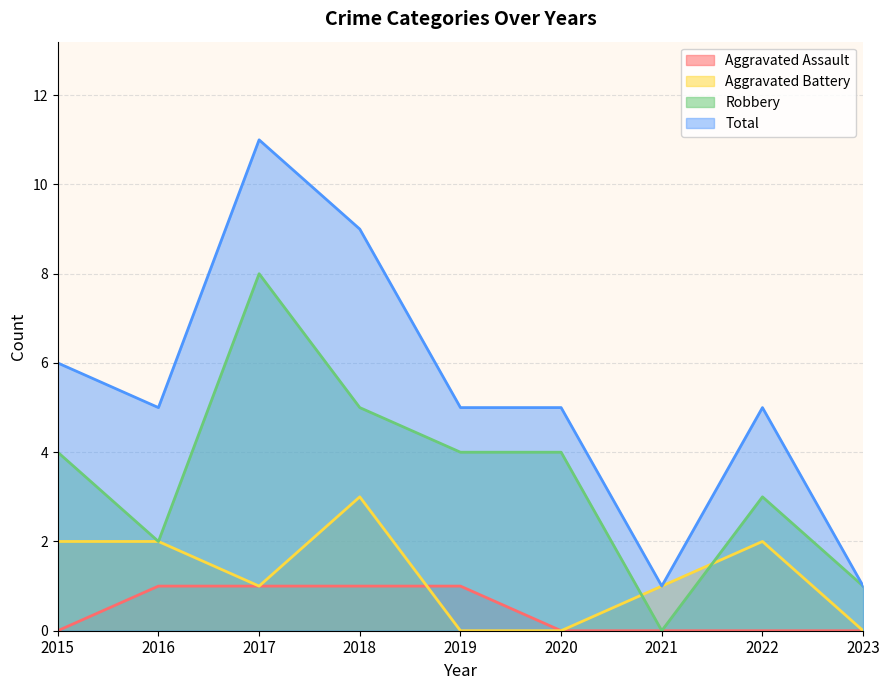

Read the Robbery value at 2022.

3